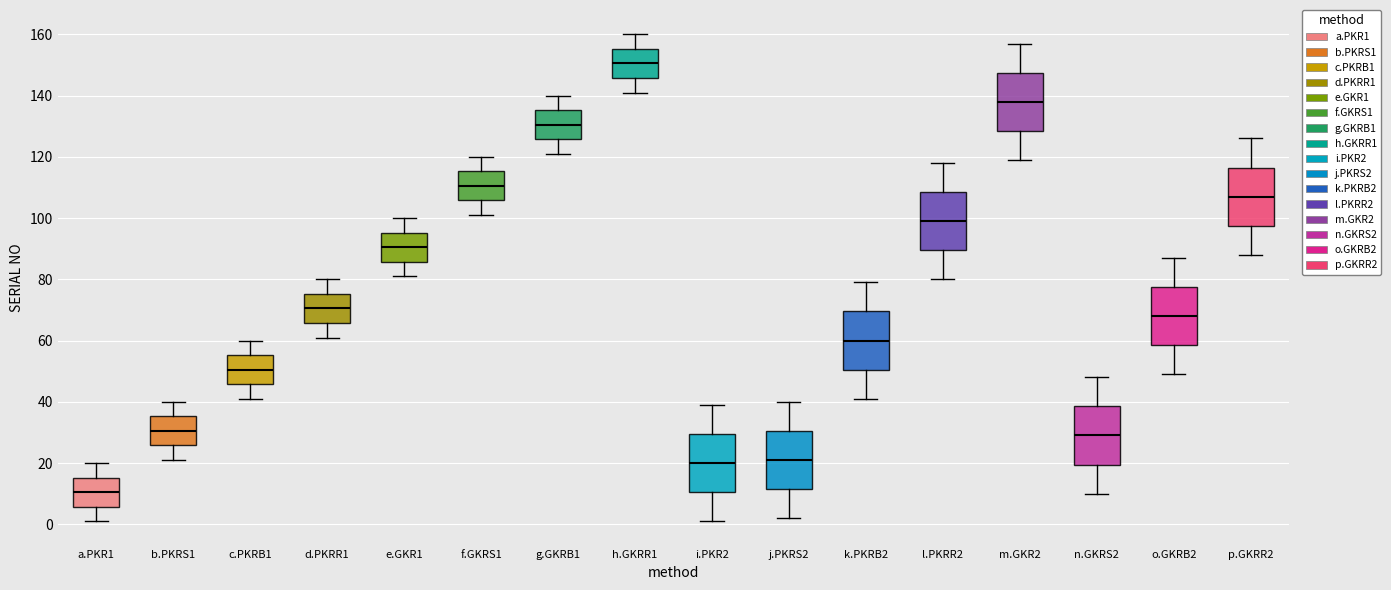

Which box has the highest median line?

h.GKRR1